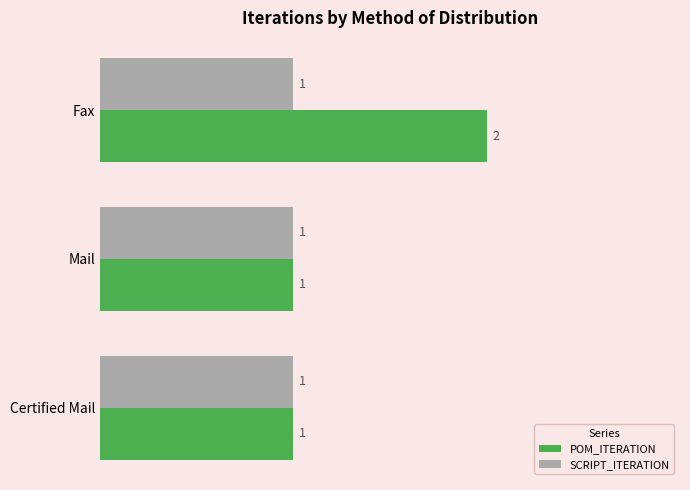

What are all the series names shown in the legend?

POM_ITERATION, SCRIPT_ITERATION